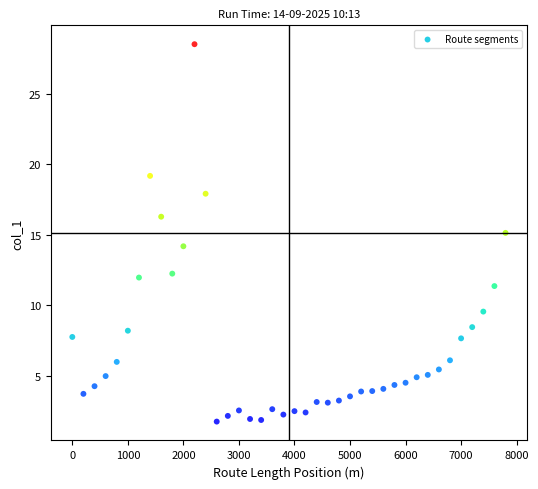

What is the range of Y values (max minus min)?

26.7